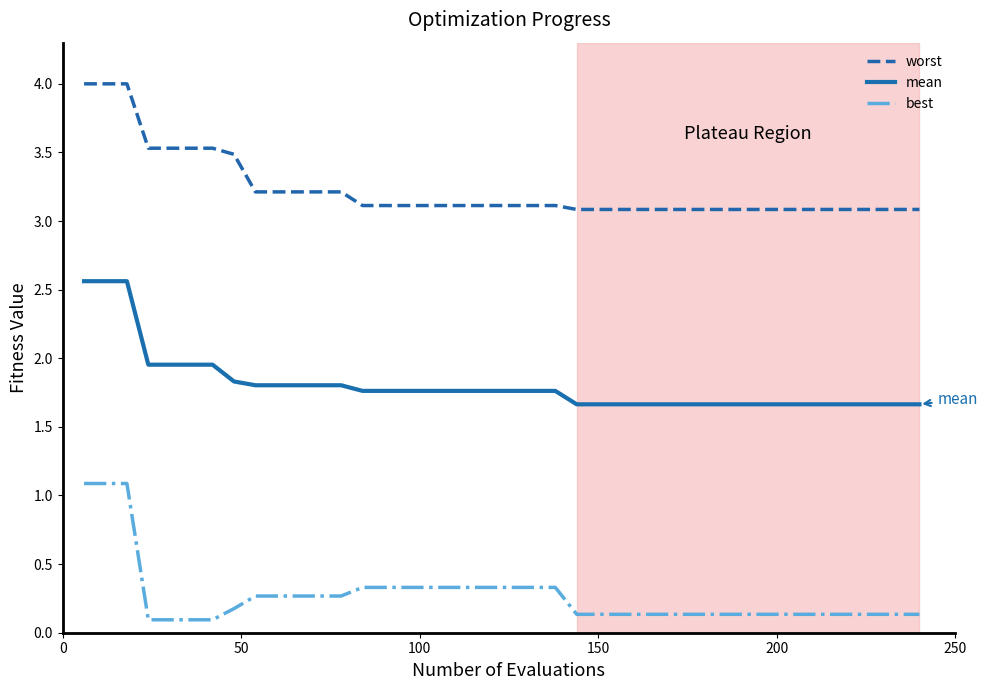

List the series in order of their peak value, highest first.

worst, mean, best